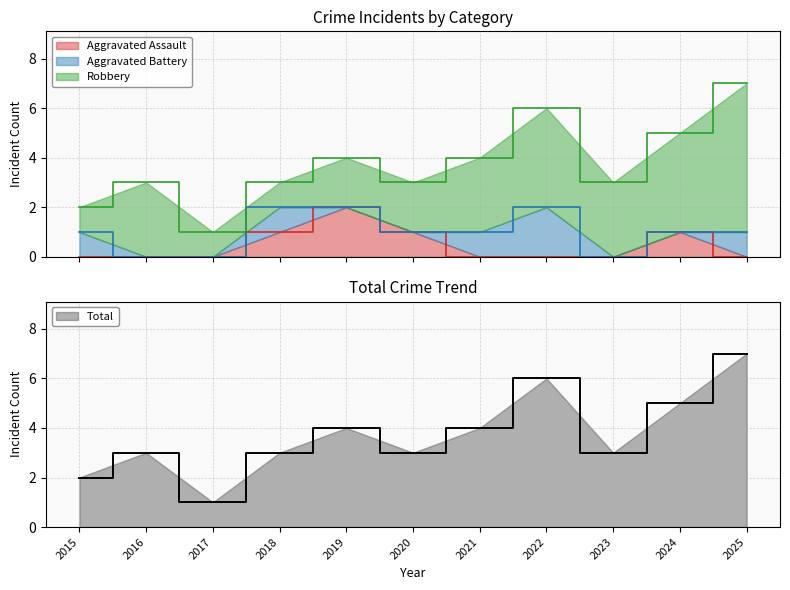

Which label corresponds to the largest value in the chart?

2025